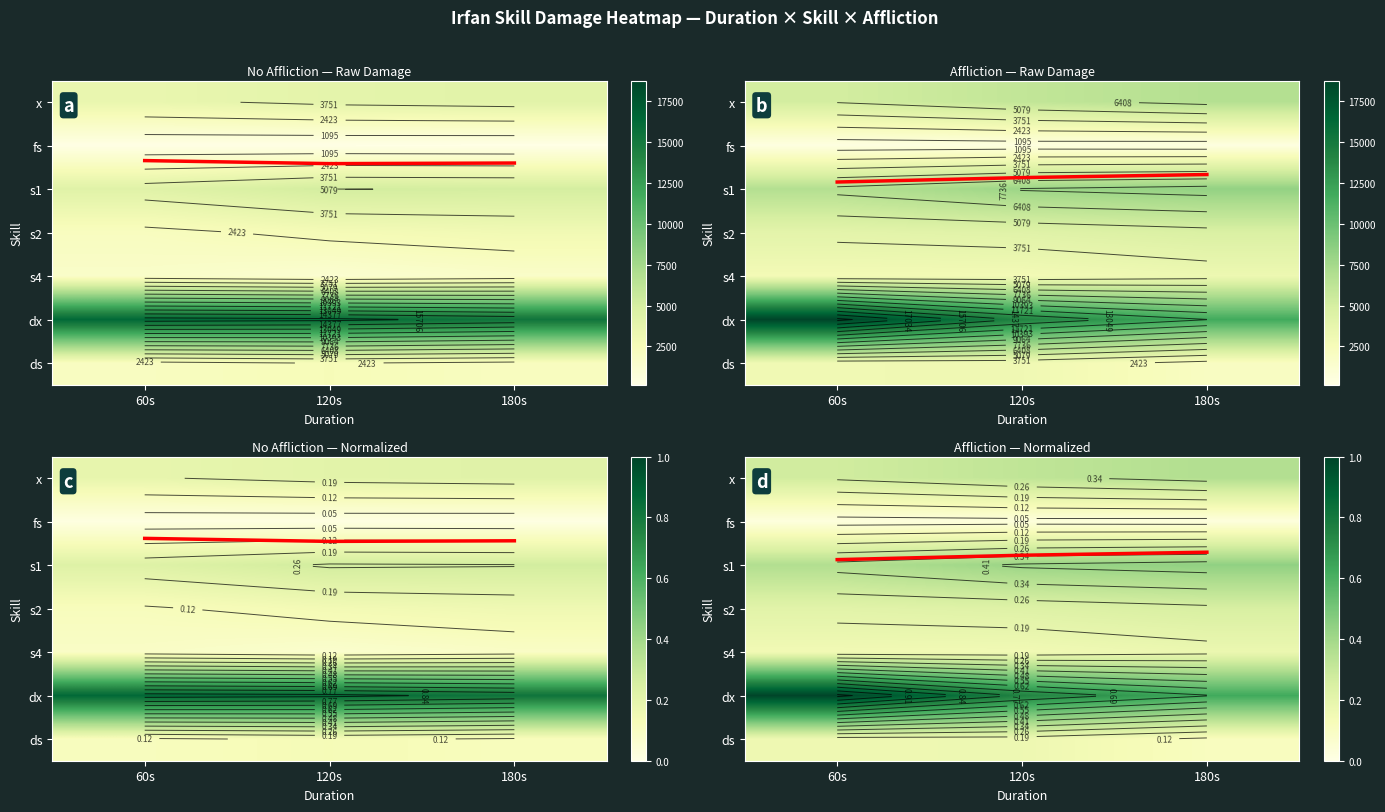

Which series has the largest total across all categories?

mean trend